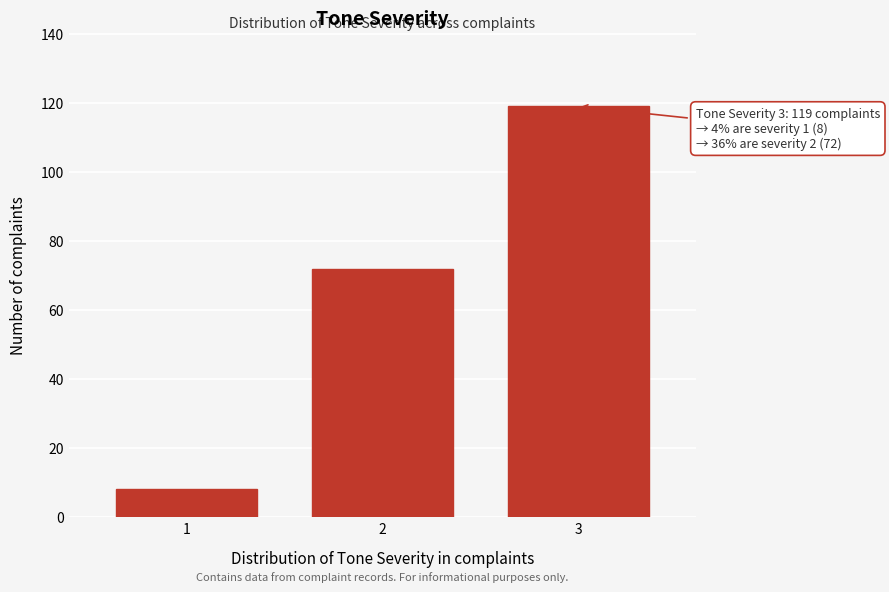

Reading right to left, extract all data points from this chart.

3=119	2=72	1=8